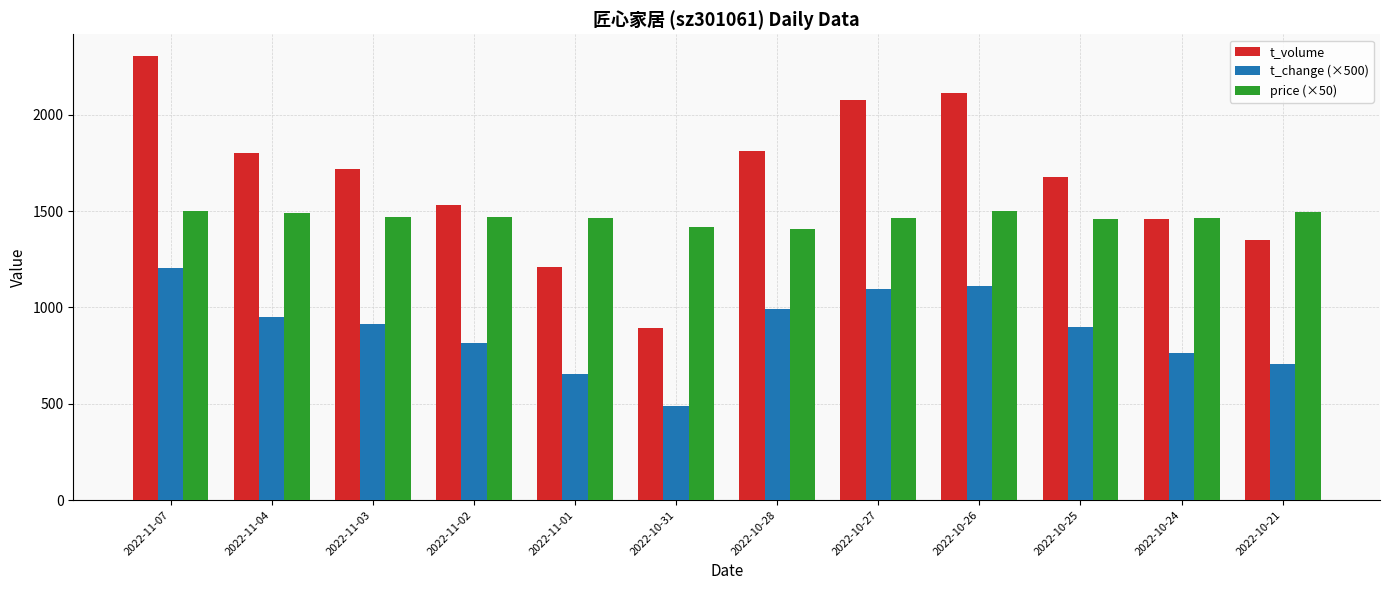

What is the approximate value of price (×50) at 2022-10-27?

1464.5